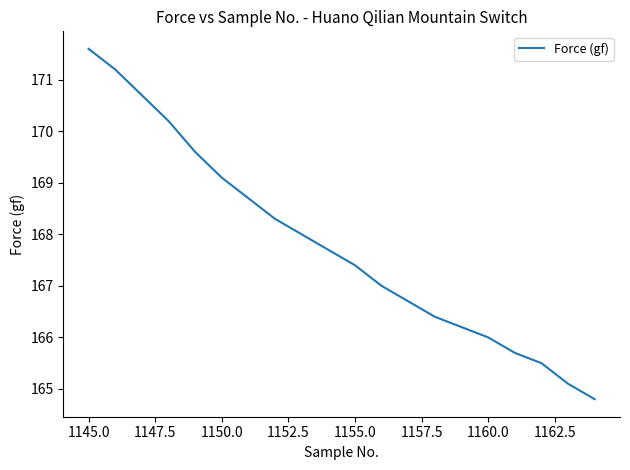

What is the maximum value shown in the chart?

171.6